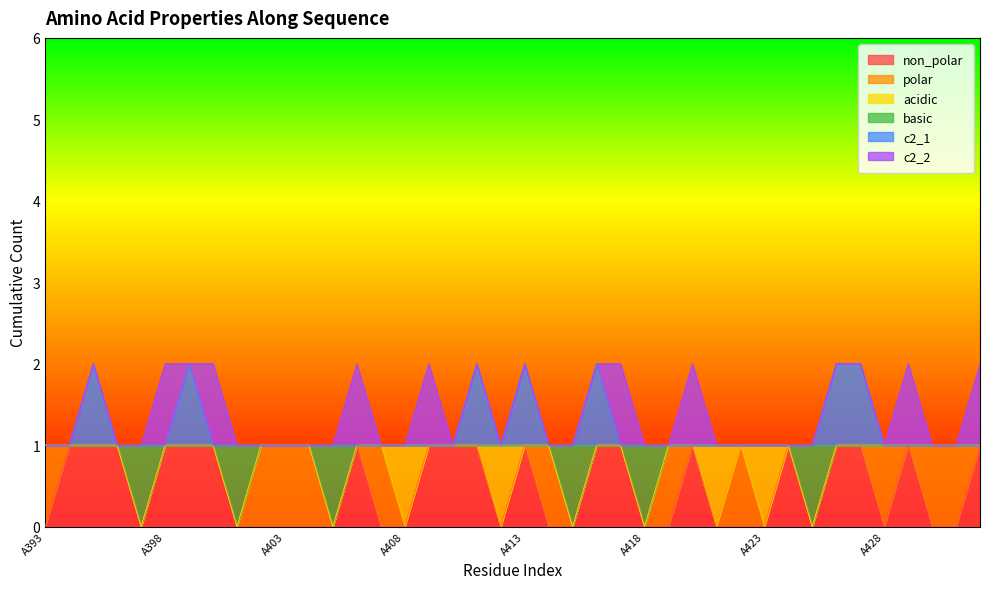

What are all the series names shown in the legend?

non_polar, polar, acidic, basic, c2_1, c2_2